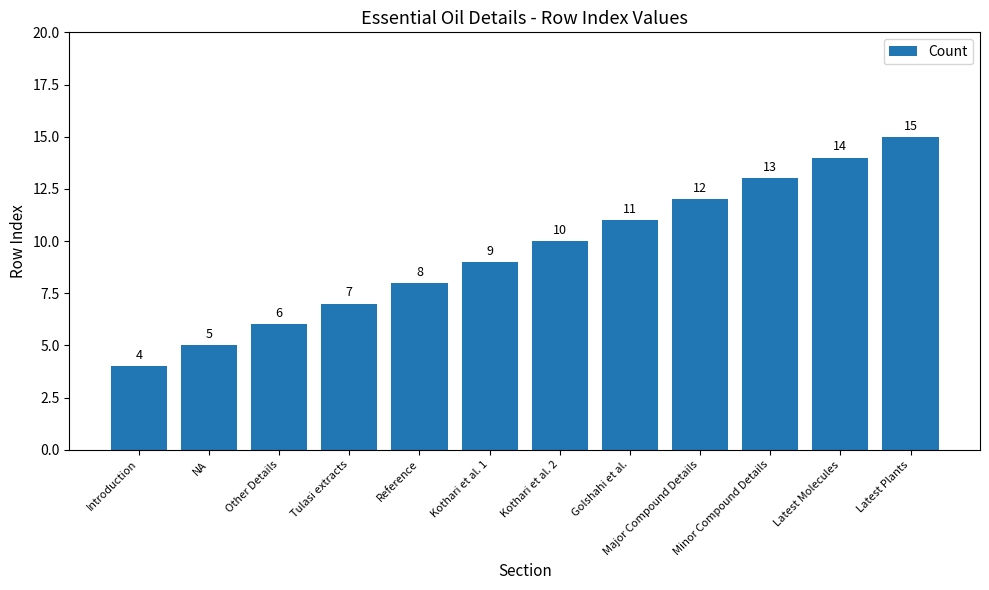

What is the difference between the values at Reference and Golshahi et al.?

3